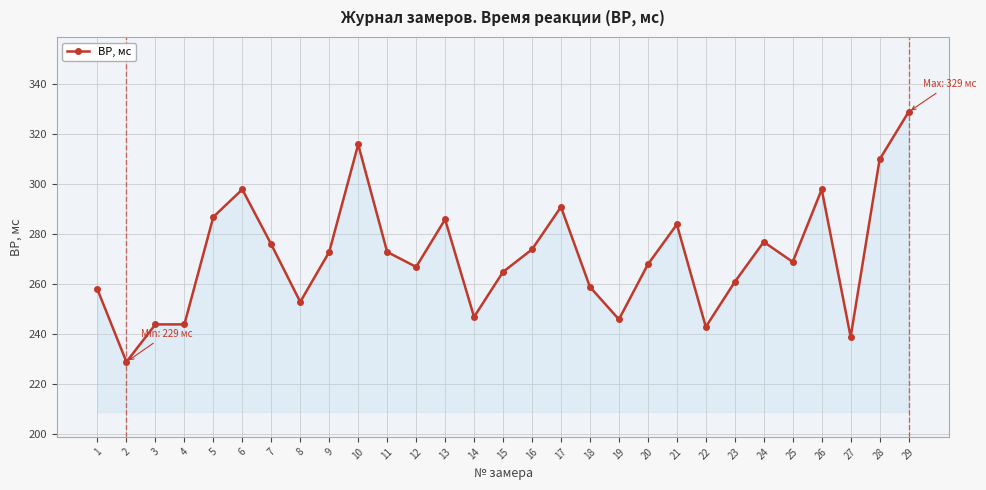

Reading right to left, what are all the values shown in this chart?

329	310	239	298	269	277	261	243	284	268	246	259	291	274	265	247	286	267	273	316	273	253	276	298	287	244	244	229	258